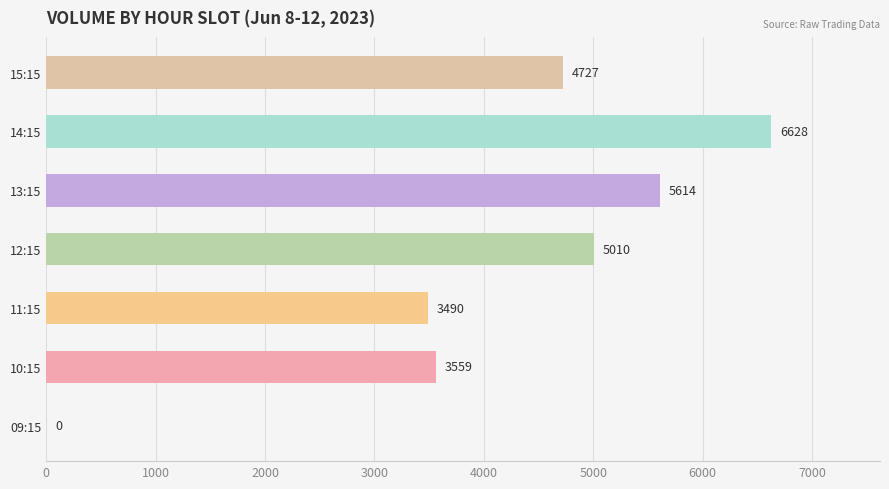

Is it true that the value at 09:15 is 0?

True